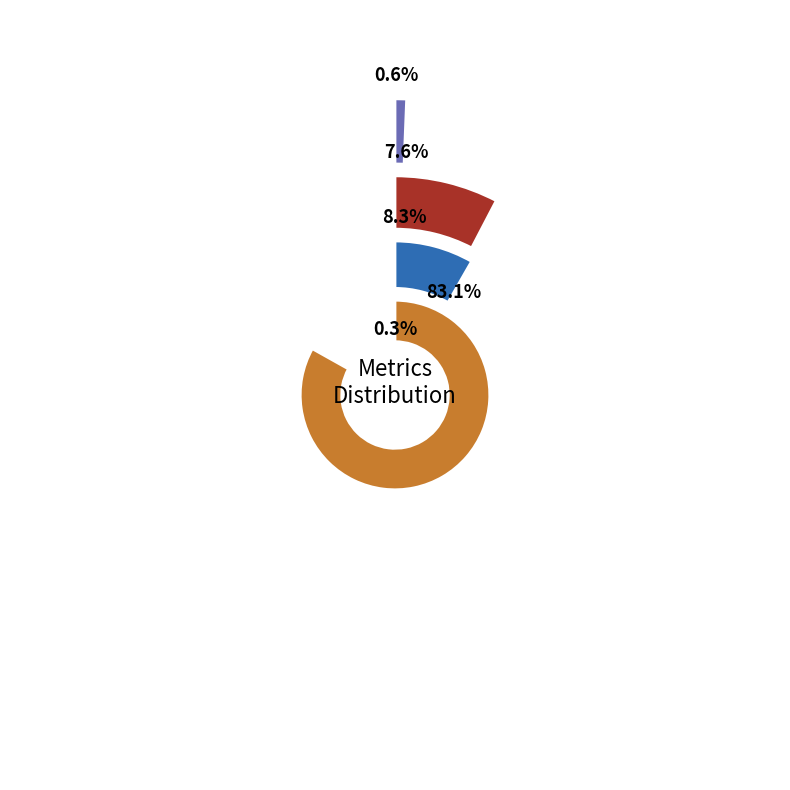

Rank the categories by value from highest to lowest.

Training Time, SMAPE, MAPE, MSE, Inference Time